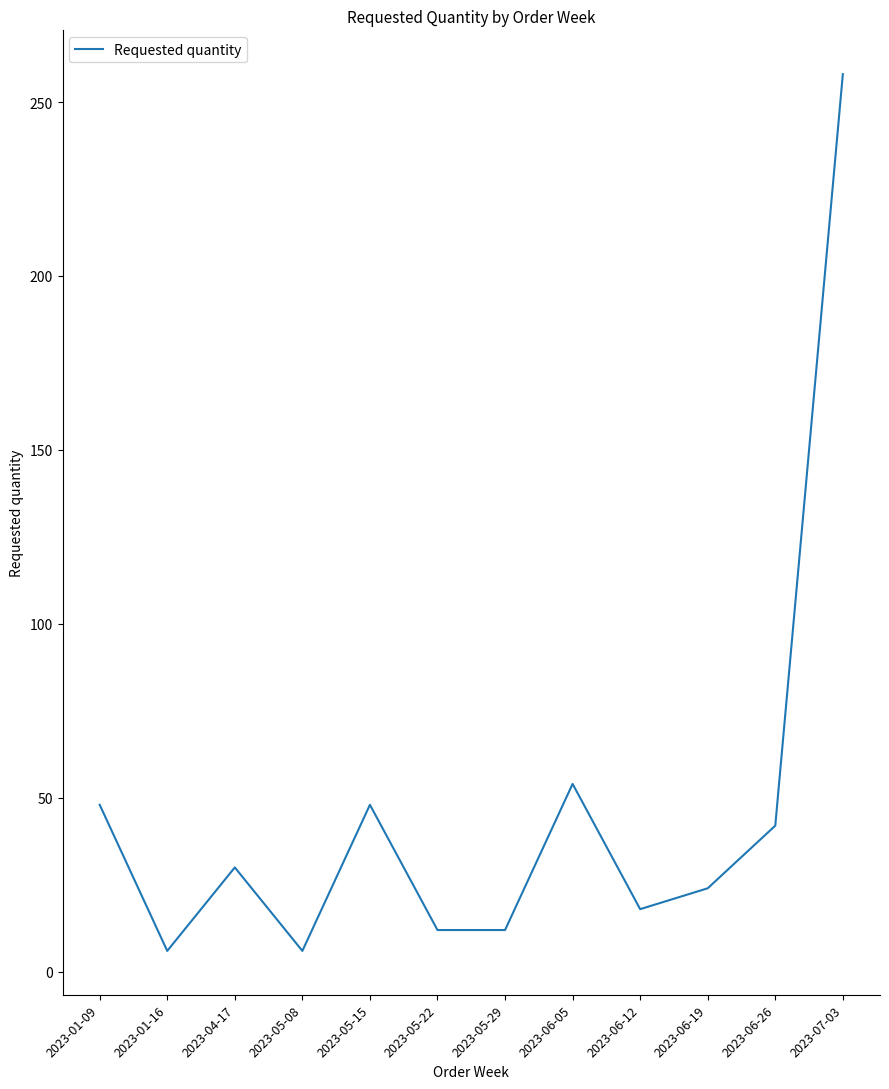

What is the minimum value shown in the chart?

6